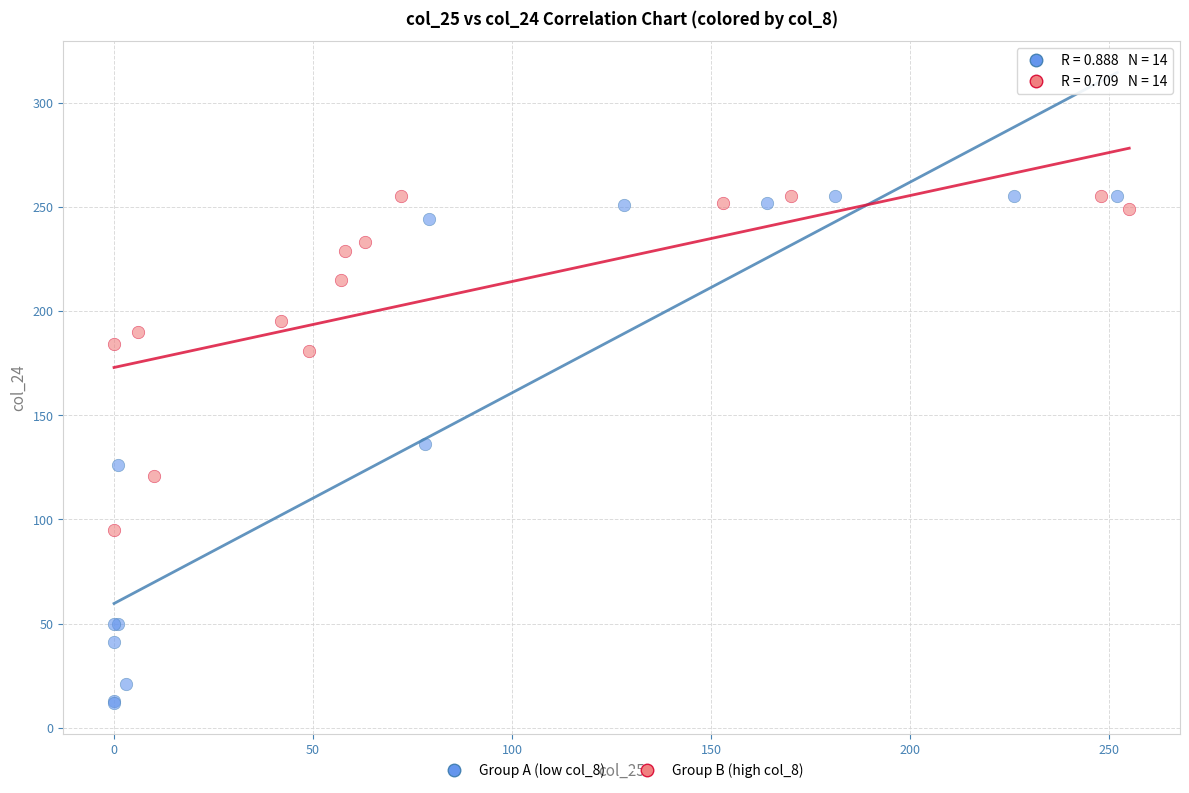

Which series contains the lowest Y value?

Group A (low col_8)